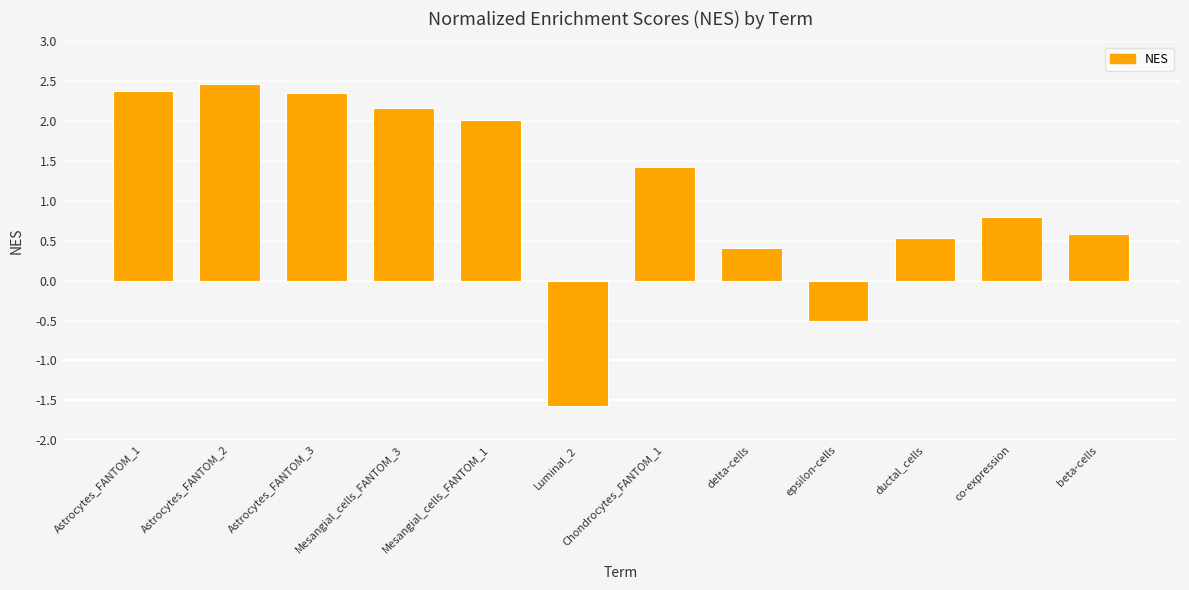

What is the change in value from Astrocytes_FANTOM_1 to ductal_cells?

-1.8